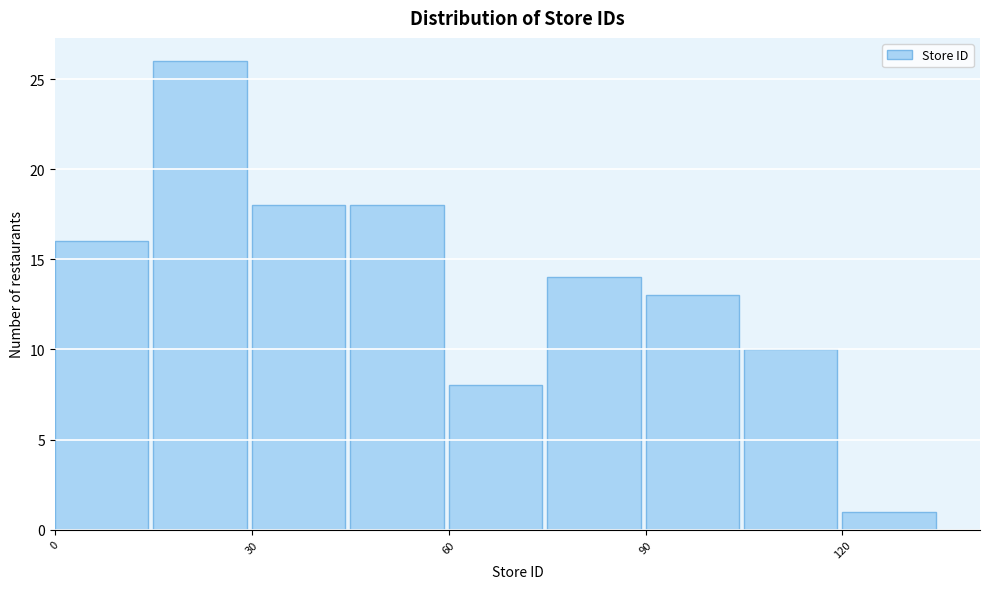

Read against the x-axis, roughly where is the centre of the tallest bar?

20